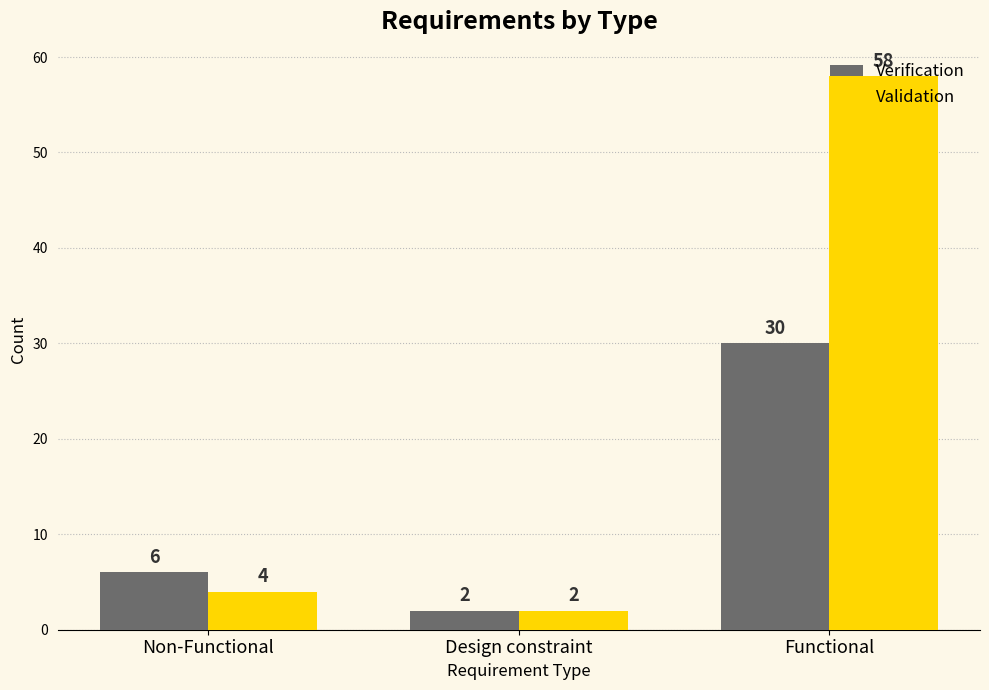

How many bars are there in total?

6